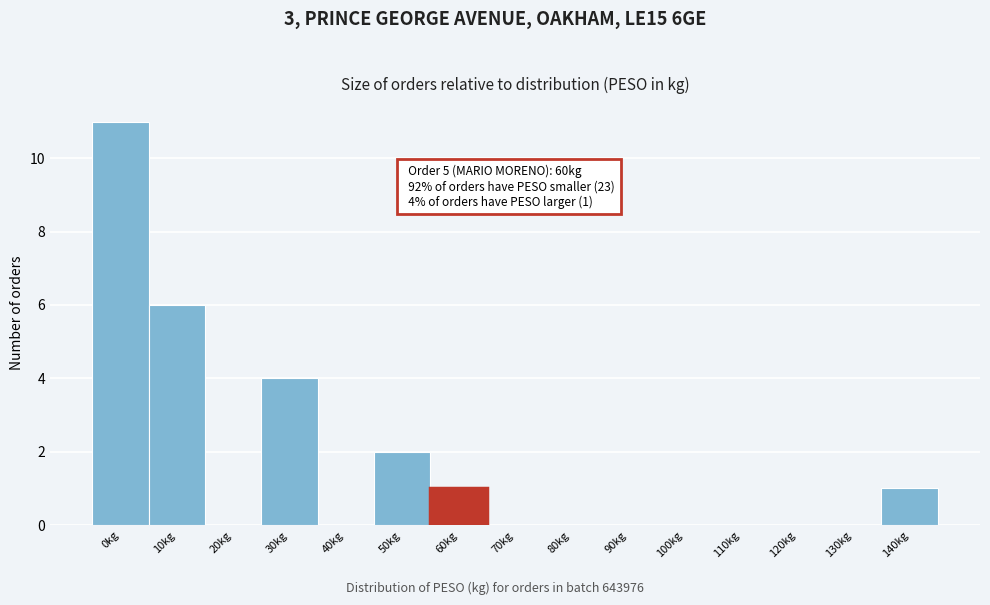

Reading right to left, what are all the values shown in this chart?

140kg=1	130kg=0	120kg=0	110kg=0	100kg=0	90kg=0	80kg=0	70kg=0	60kg=1	50kg=2	40kg=0	30kg=4	20kg=0	10kg=6	0kg=11